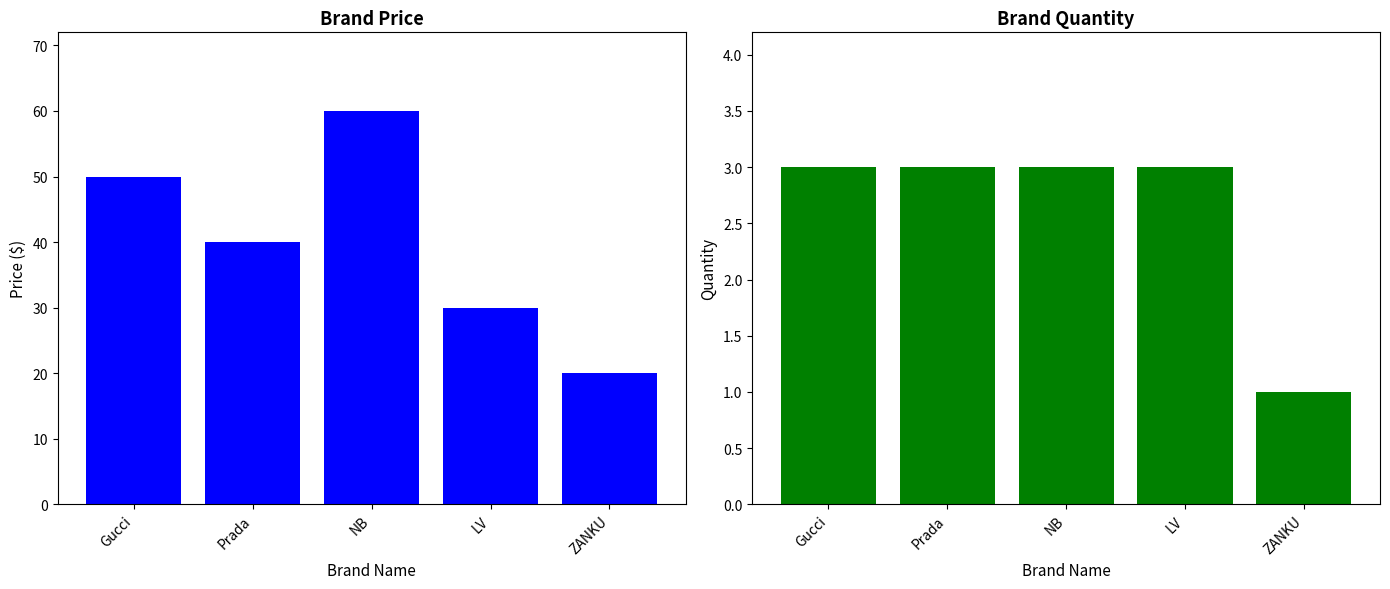

What are all the series names shown in the legend?

PRICE, QUANTITY